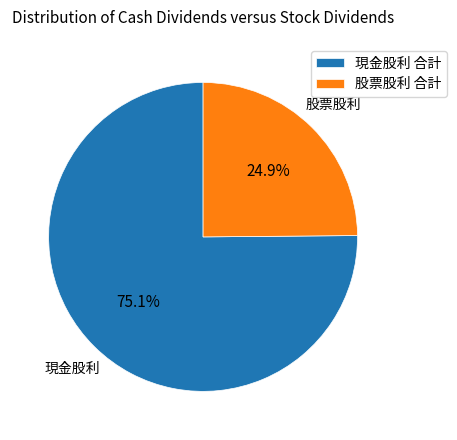

How much of the chart is everything except 股票股利 合計?

75.1%